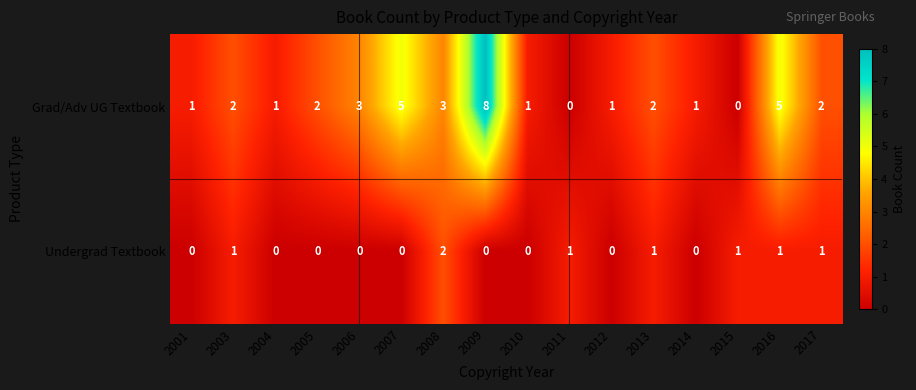

At which category does the chart reach its peak across all series?

2009